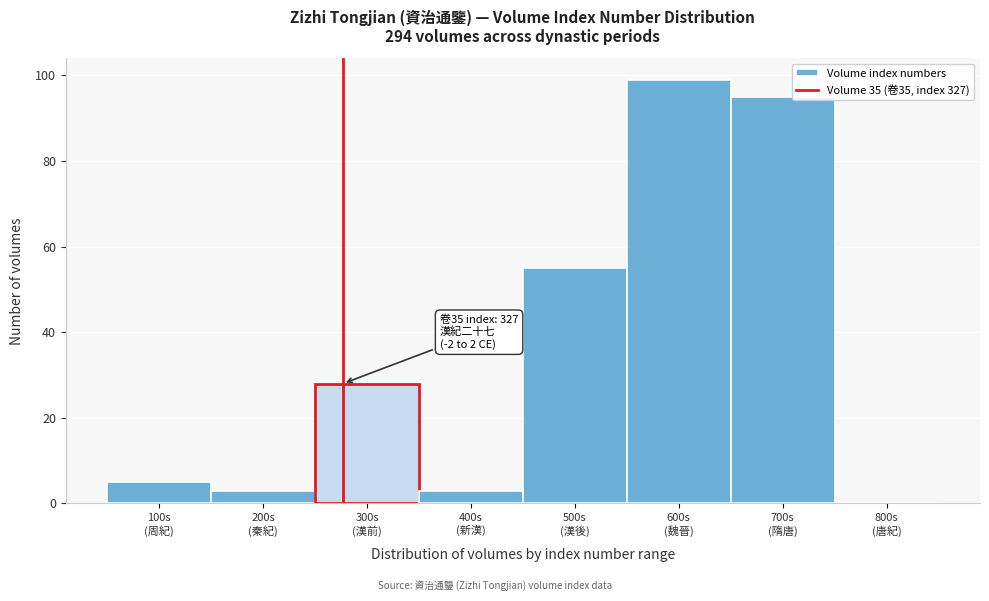

What is the sum of all values?

288